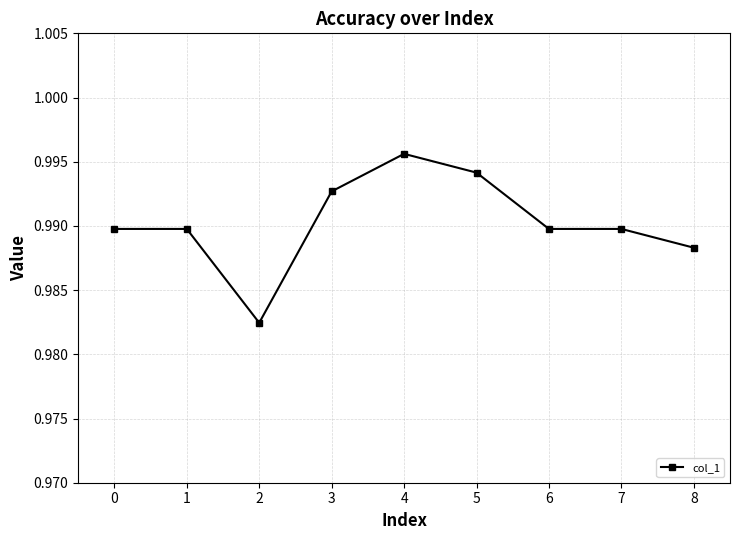

How many lines are shown in the chart?

1